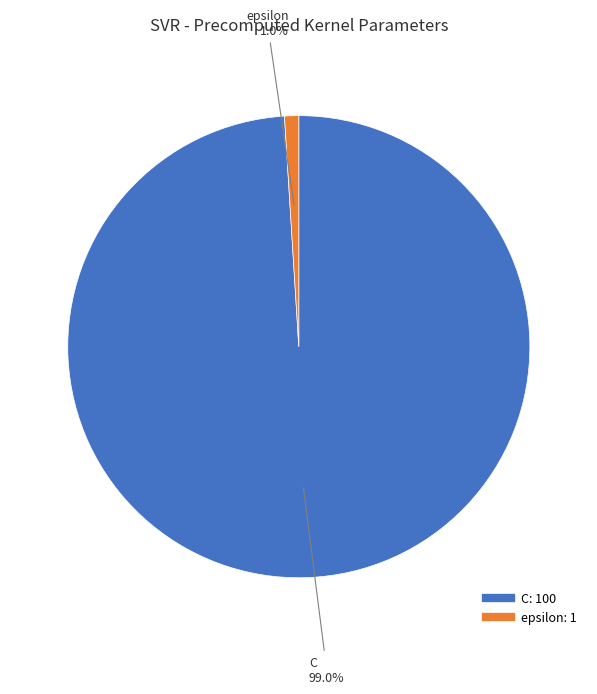

Rank the categories by value from lowest to highest.

epsilon, C